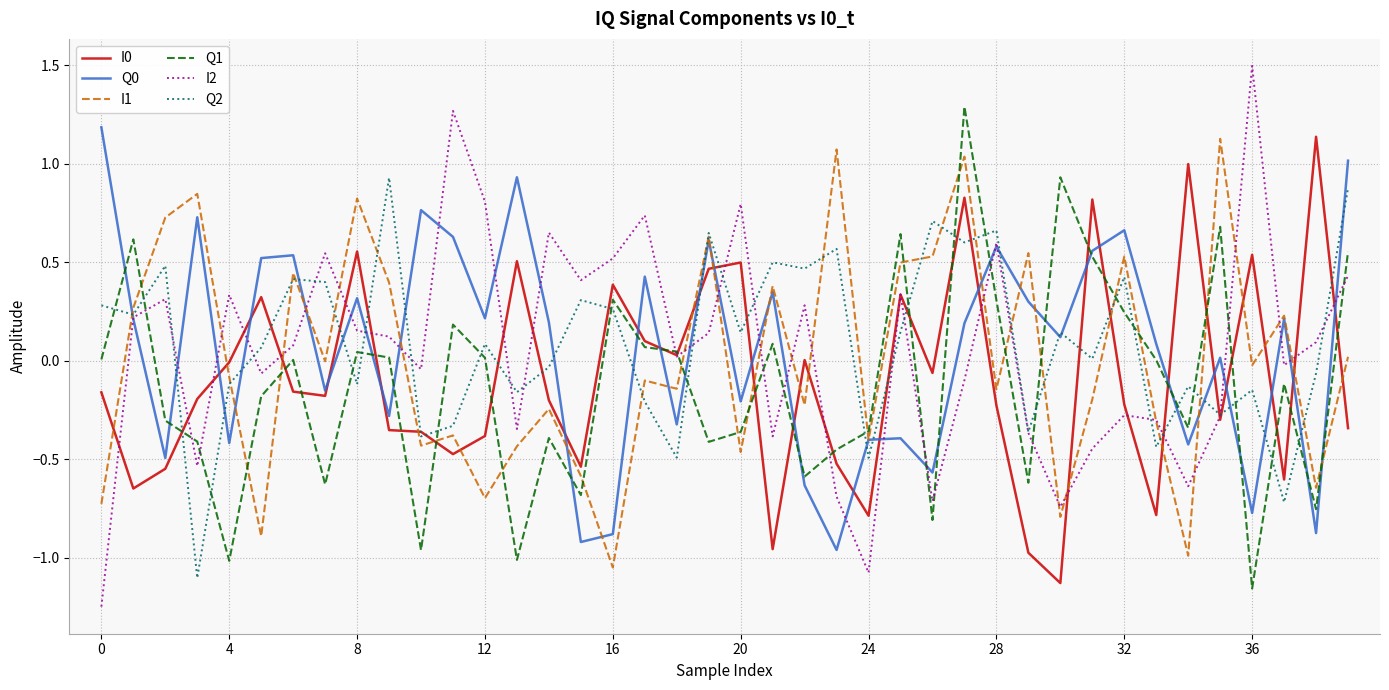

Which series has the largest range (max minus min)?

I2